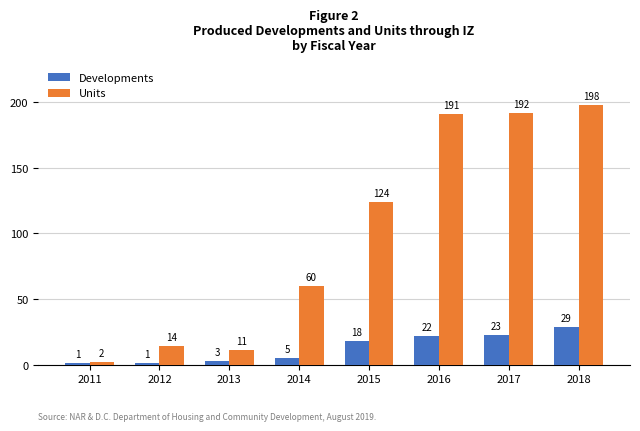

How many bars are there in each group?

2